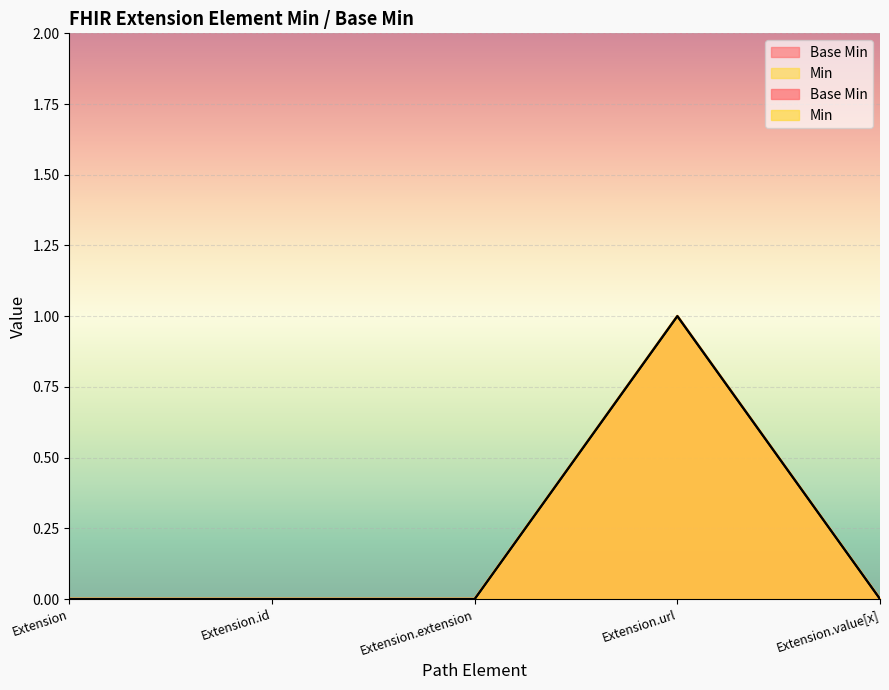

True or false: Base Min has more than 2 interior local peaks.

False